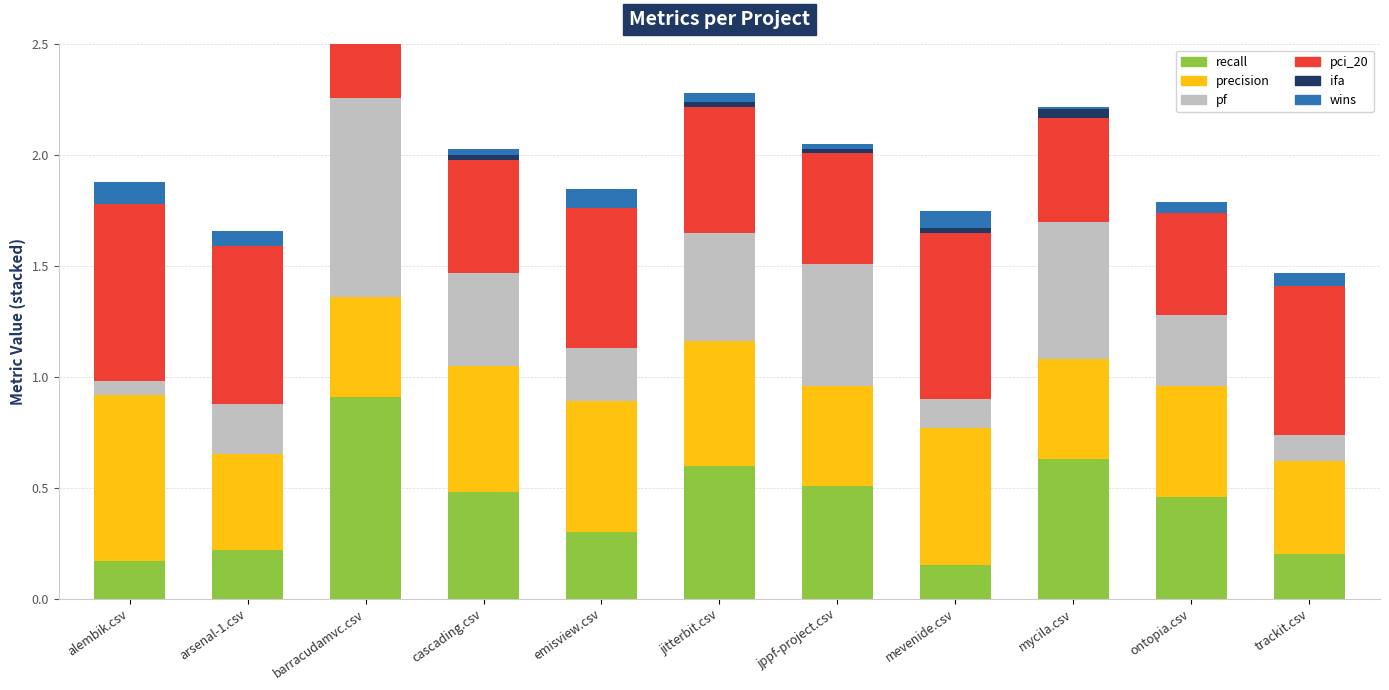

Reading left to right, transcribe all the data shown in this chart.

recall: 0.2	0.2	0.9	0.5	0.3	0.6	0.5	0.1	0.6	0.5	0.2
precision: 0.8	0.4	0.4	0.6	0.6	0.6	0.4	0.6	0.4	0.5	0.4
pf: 0.1	0.2	0.9	0.4	0.2	0.5	0.6	0.1	0.6	0.3	0.1
pci_20: 0.8	0.7	0.4	0.5	0.6	0.6	0.5	0.8	0.5	0.5	0.7
ifa: 0.0	0.0	0.0	0.0	0.0	0.0	0.0	0.0	0.0	0.0	0.0
wins: 0.1	0.1	0.0	0.0	0.1	0.0	0.0	0.1	0.0	0.1	0.1